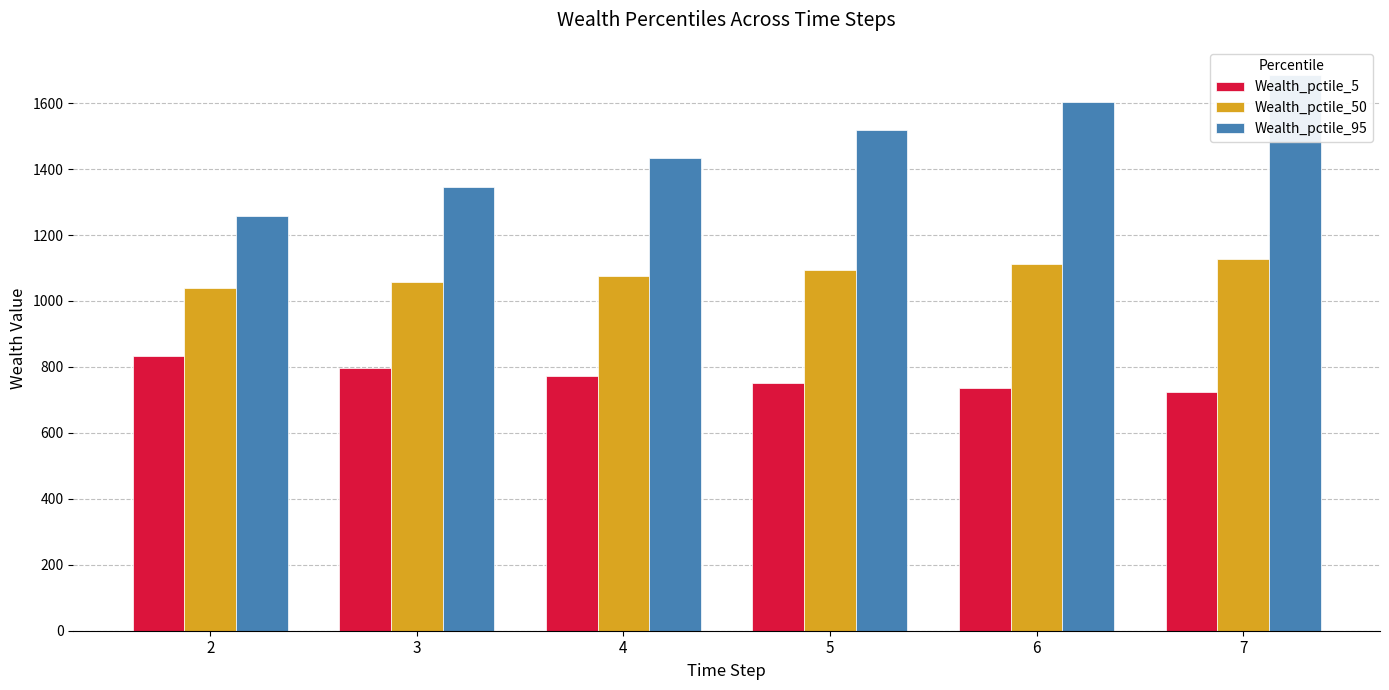

Where does the Wealth_pctile_50 series first go above 1093?

5